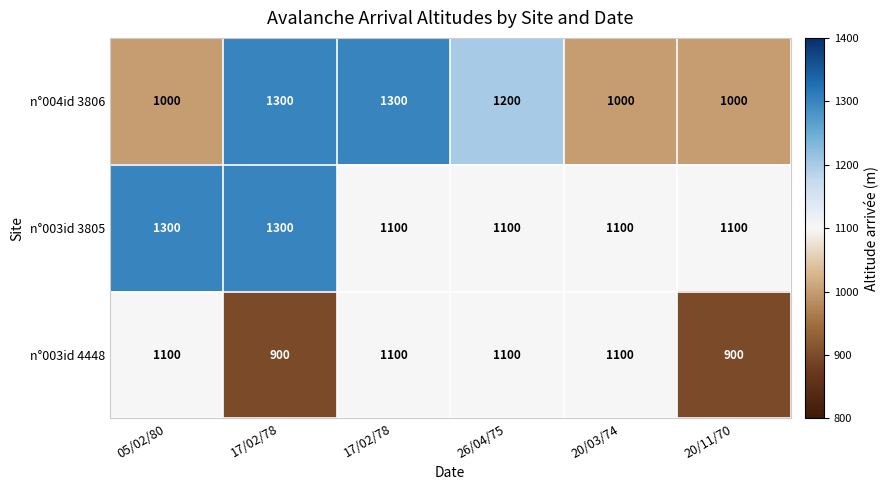

What is the smallest value displayed?

900